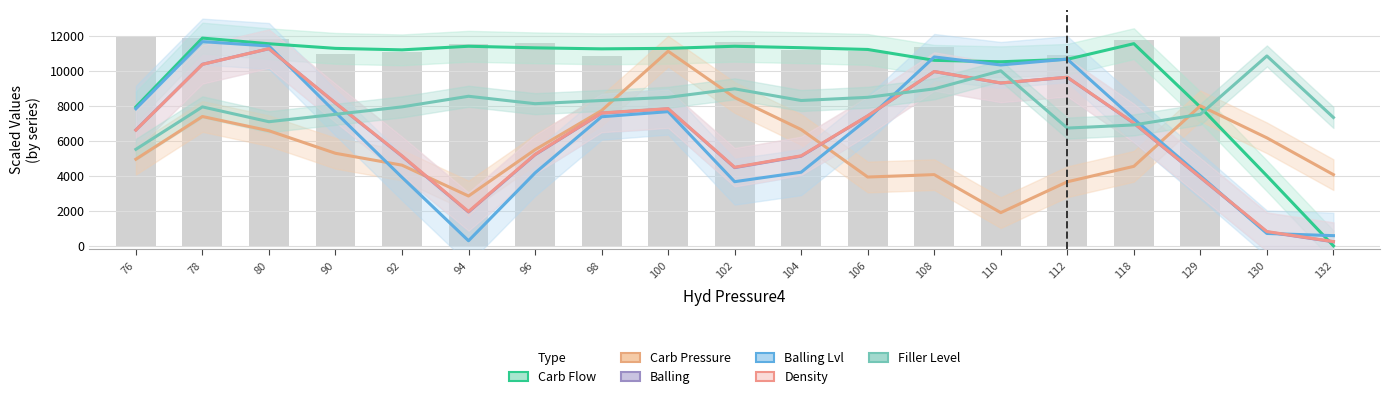

List the series in order of their peak value, highest first.

Carb Flow, Balling Lvl, Density, Balling, Carb Pressure, Filler Level